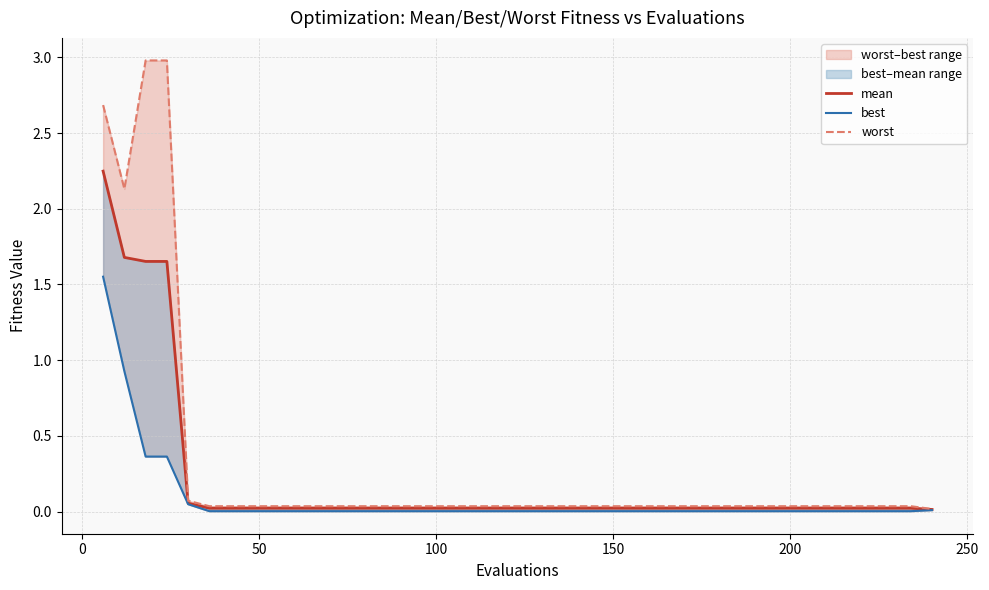

True or false: mean and best intersect in this chart.

False